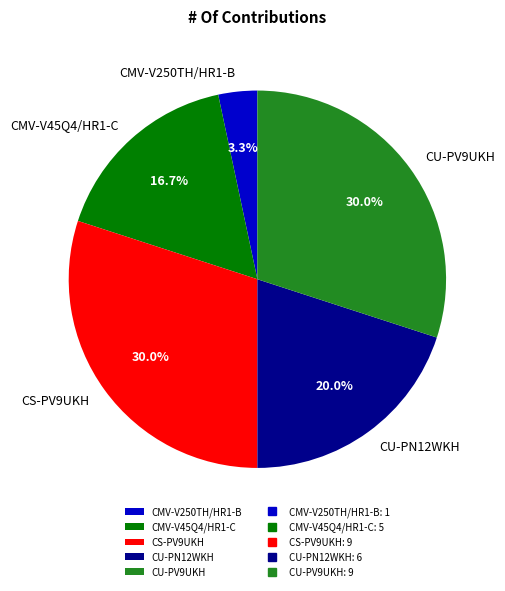

Is it true that CS-PV9UKH is 30% of the pie?

True